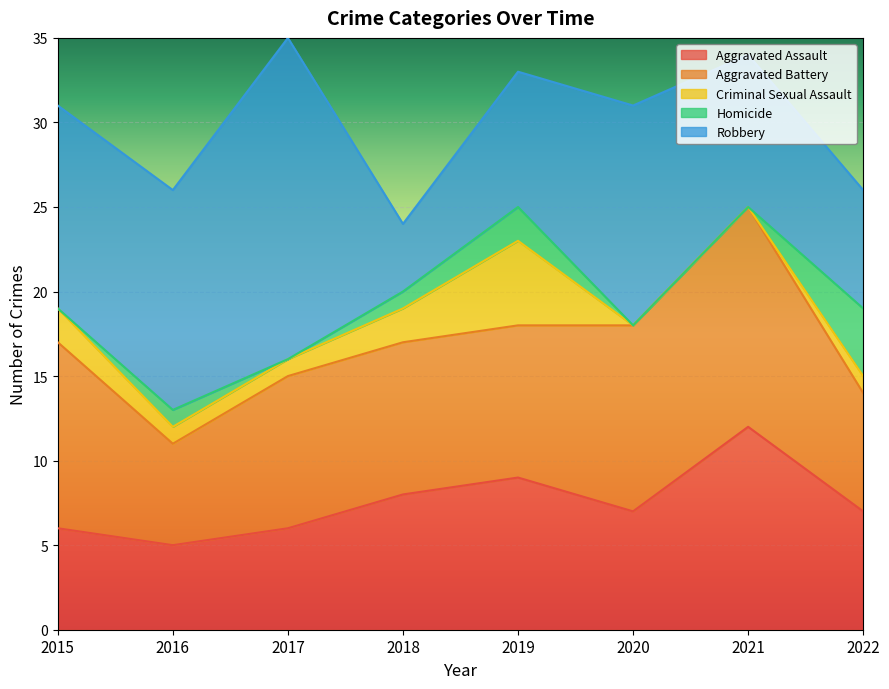

Rank the series by their maximum value, from highest to lowest.

Robbery, Aggravated Battery, Aggravated Assault, Criminal Sexual Assault, Homicide